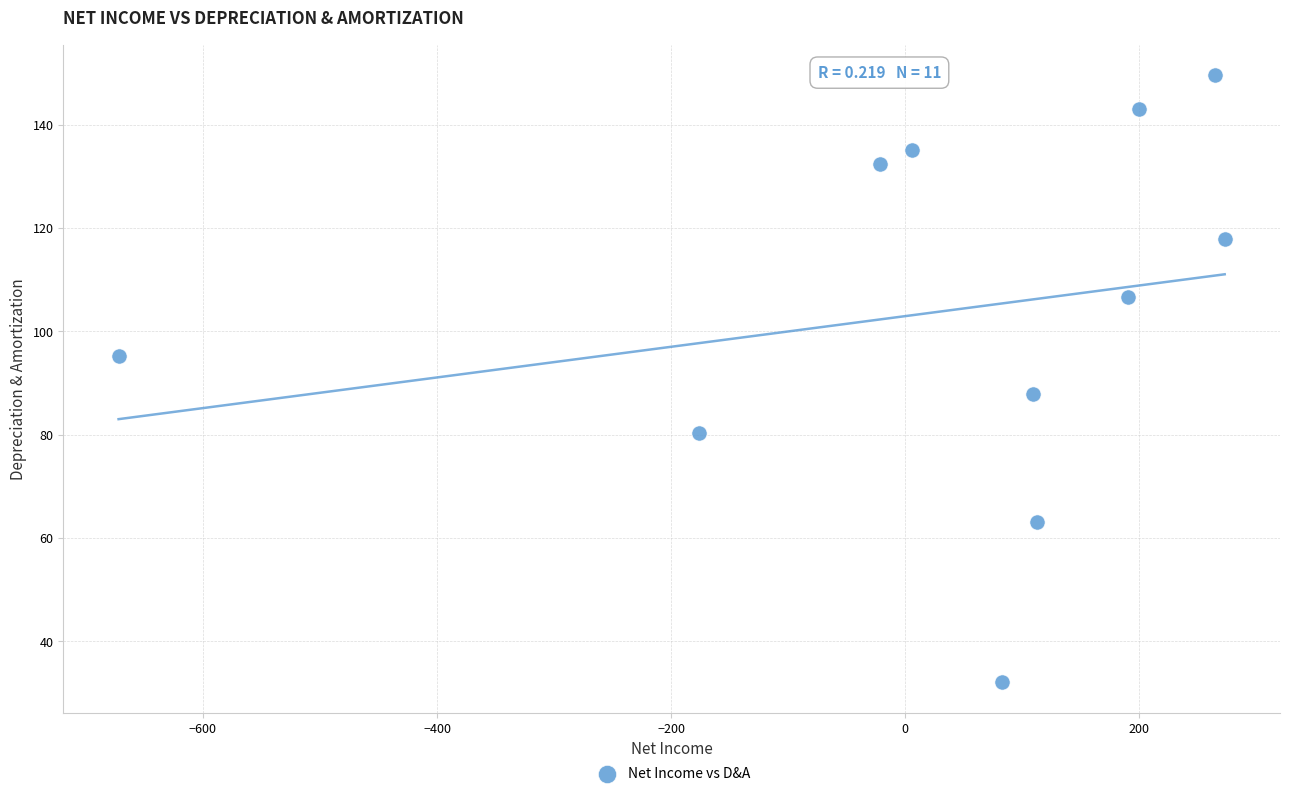

What Y value in the scatter plot is closest to 90?

87.9